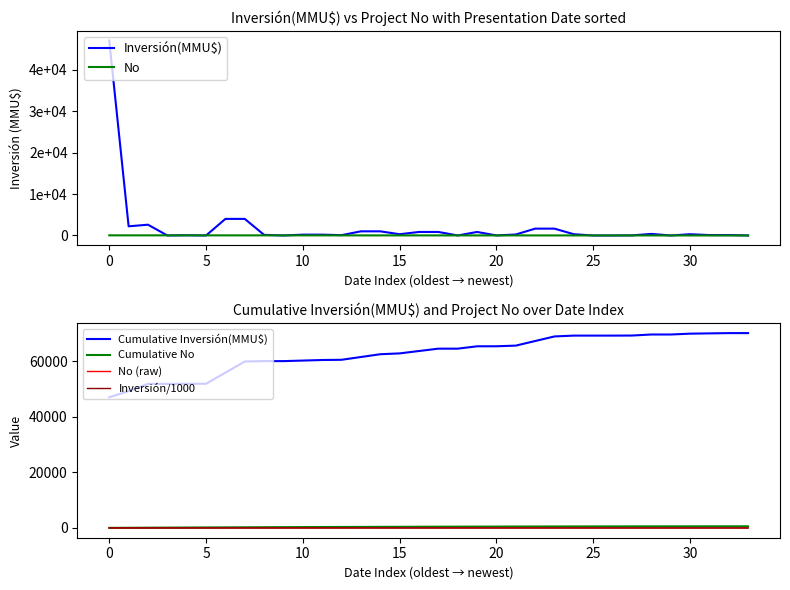

What is the maximum value for No (raw)?

34.0